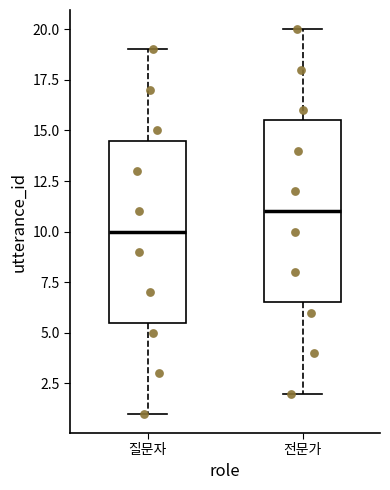

Reading left to right, transcribe this box plot: for each box, give where its median line is, the range the box spans, and where its two whiskers end, as read against the y-axis. The values are not printed on the chart, so give them approximately, as read against the axis.

질문자: median 10.0, box 5.5 to 14.5, whiskers 1.0 to 19.0
전문가: median 11.0, box 6.5 to 15.5, whiskers 2.0 to 20.0